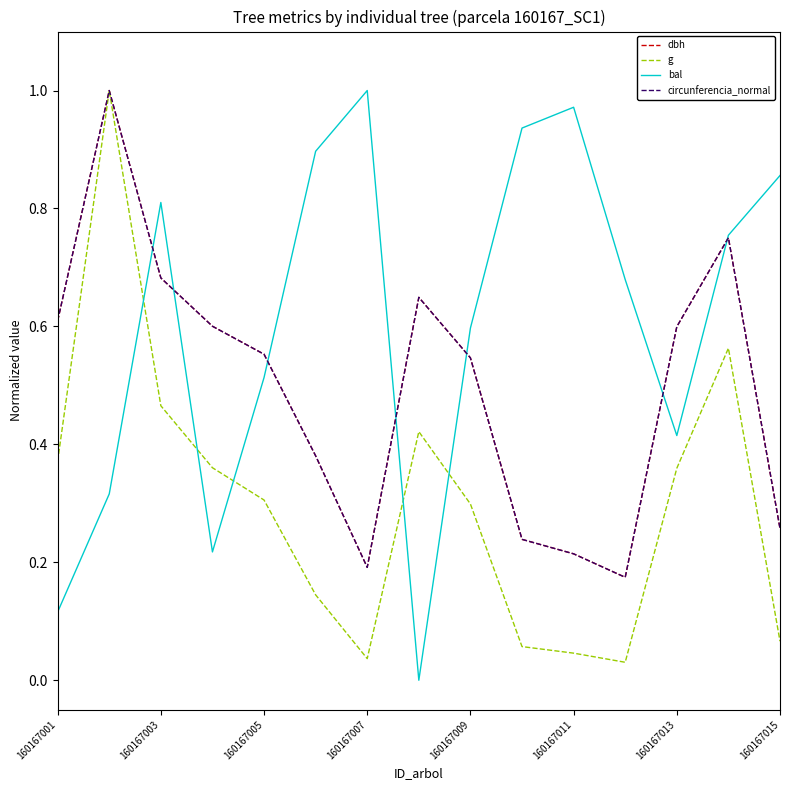

Which series has the largest range (max minus min)?

bal